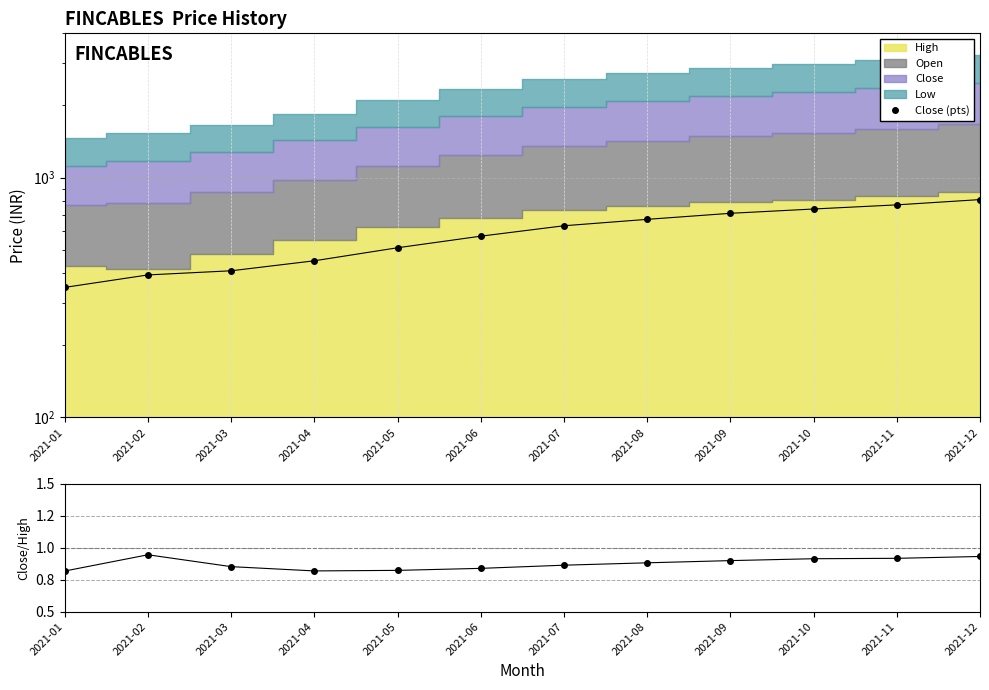

The Close (pts) series shows 348.5 at 2021-01. True or false?

True